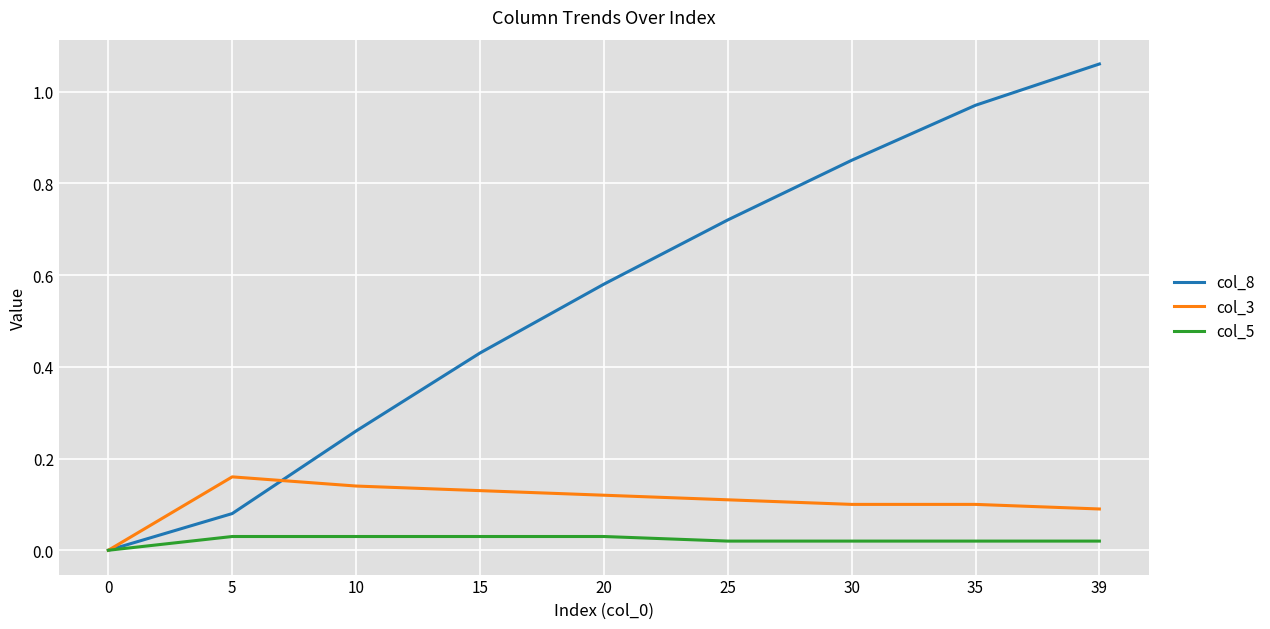

Is the value of col_3 at 5 greater than the value of col_5 at 10?

Yes